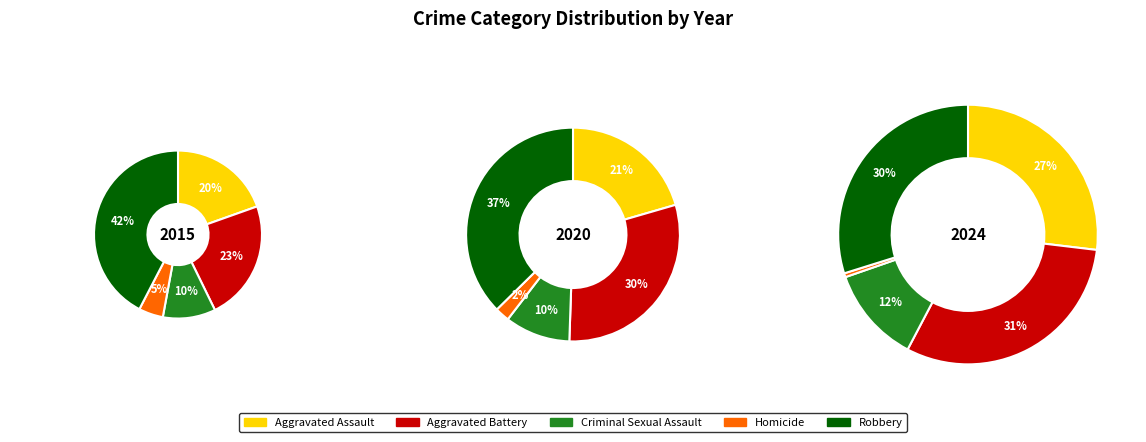

True or false: Aggravated Battery accounts for 16% of the total.

False